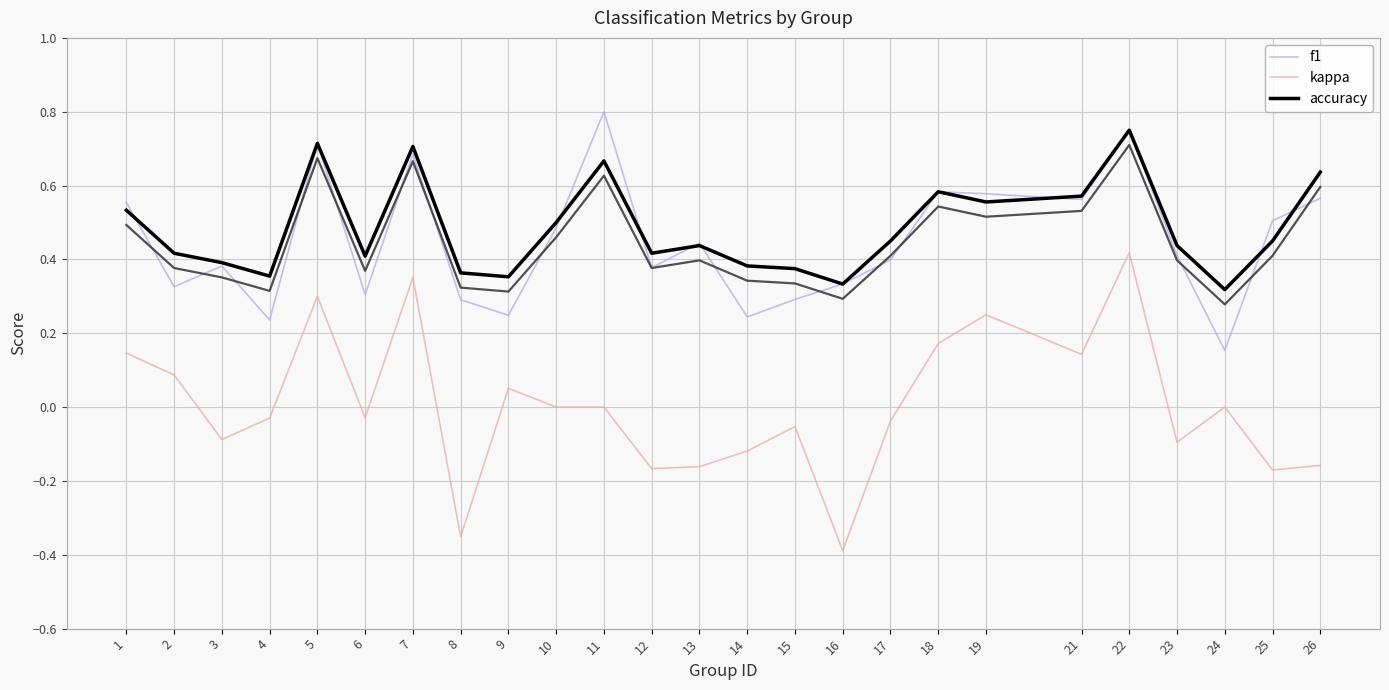

What is the average value of the accuracy series?

0.5